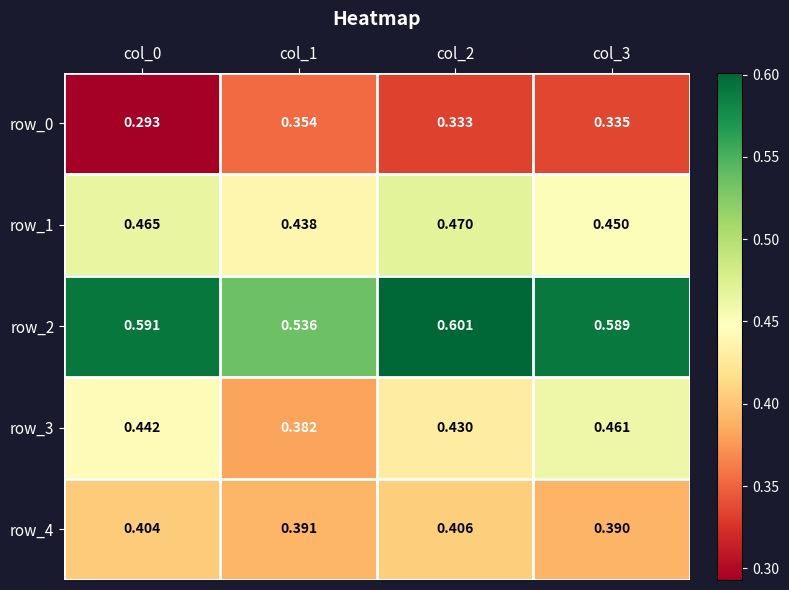

At which category is the sum across all series the highest?

col_2